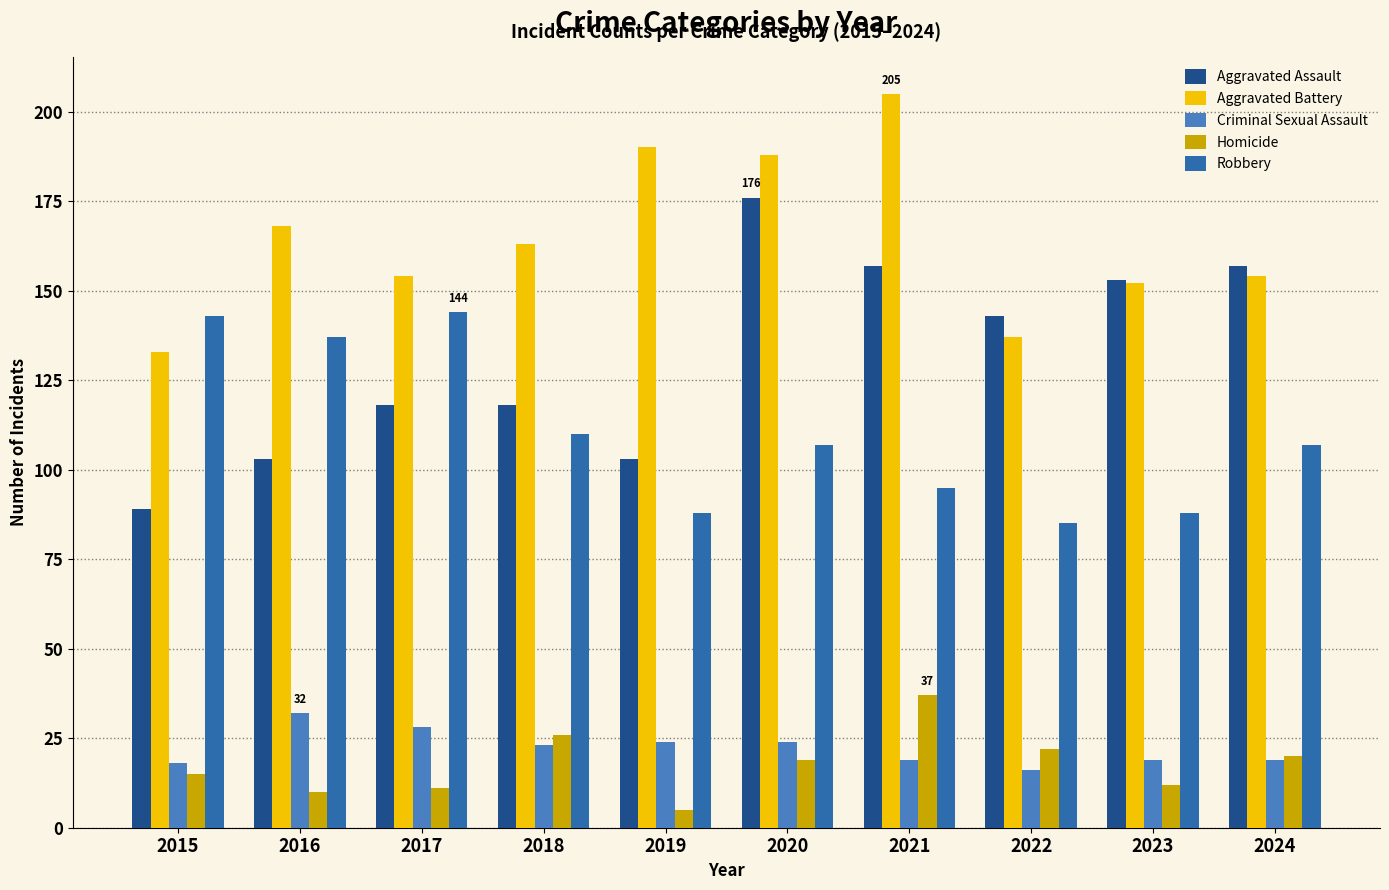

What is the difference between the highest and lowest values at 2021?

186